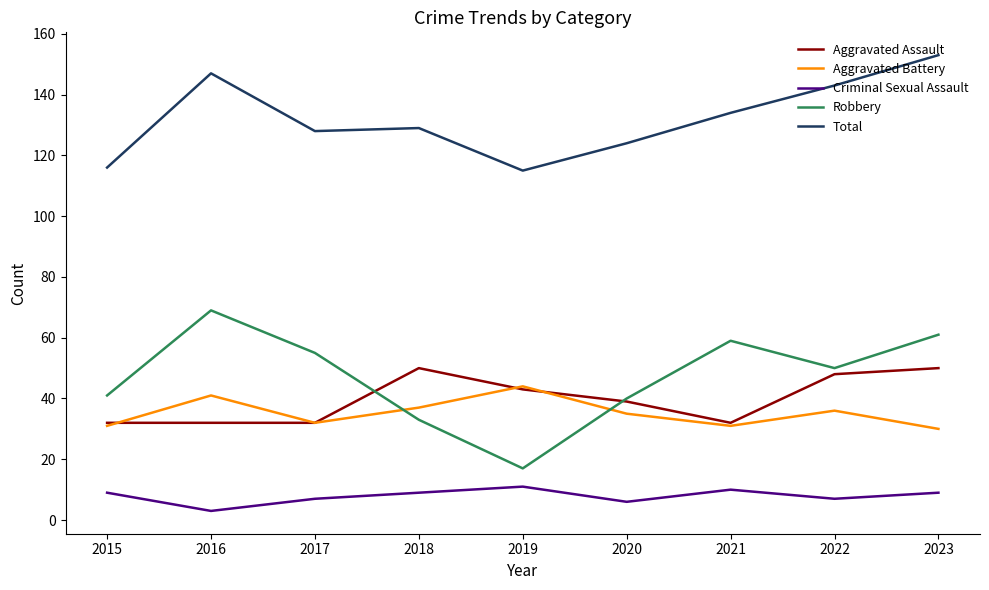

Between 2015 and 2016, which series saw the biggest shift?

Total